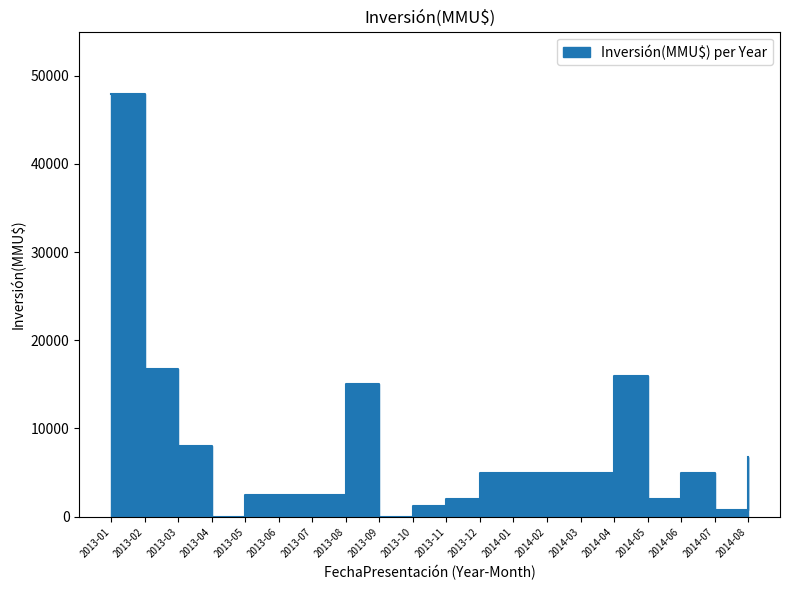

What is the value of the 3rd point from the left?

8000